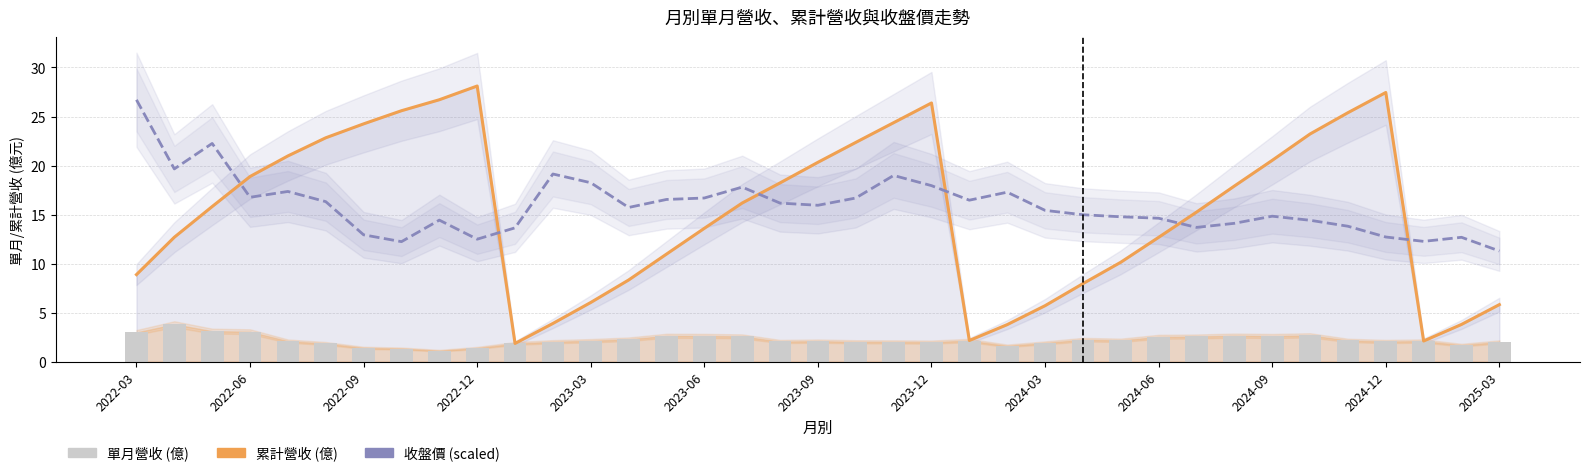

Is it true that 單月營收 (億) equals 3.2 at 19?

False